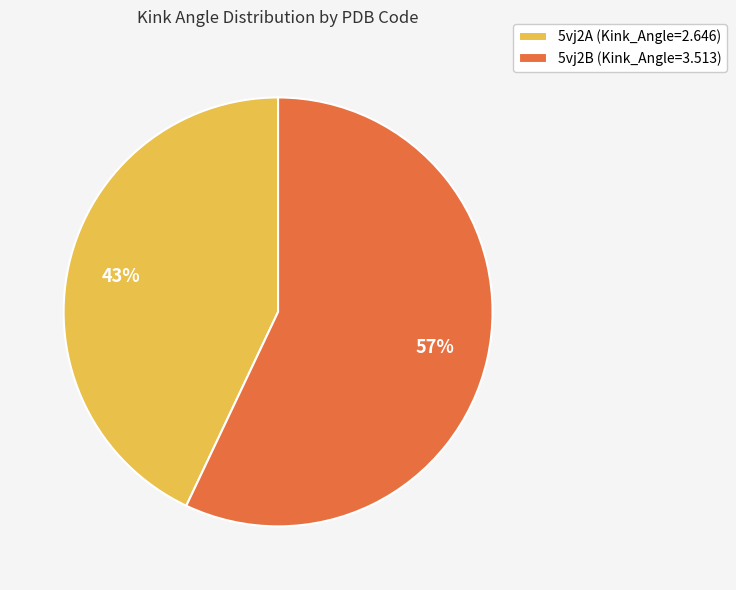

Which slice is the smallest?

5vj2A